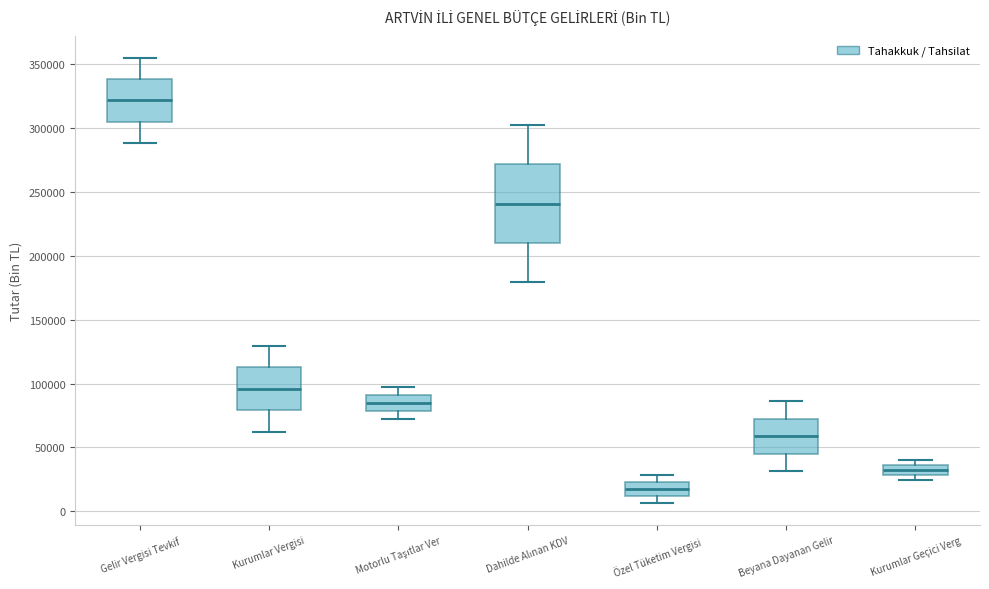

Reading left to right, transcribe this box plot: for each box, give where its median line is, the range the box spans, and where its two whiskers end, as read against the y-axis. The values are not printed on the chart, so give them approximately, as read against the axis.

Gelir Vergisi Tevkif: median 320000, box 305000 to 340000, whiskers 290000 to 355000
Kurumlar Vergisi: median 95000, box 80000 to 115000, whiskers 60000 to 130000
Motorlu Taşıtlar Ver: median 85000, box 80000 to 90000, whiskers 70000 to 100000
Dahilde Alınan KDV: median 240000, box 210000 to 270000, whiskers 180000 to 305000
Özel Tüketim Vergisi: median 20000, box 10000 to 25000, whiskers 5000 to 30000
Beyana Dayanan Gelir: median 60000, box 45000 to 70000, whiskers 30000 to 85000
Kurumlar Geçici Verg: median 30000 (inside the box), box 30000 to 35000, whiskers 25000 to 40000